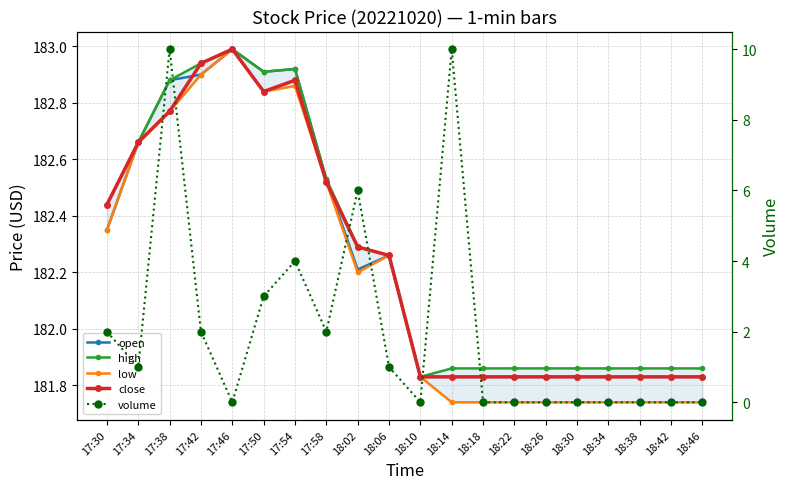

What position from the left is 18:22?

14